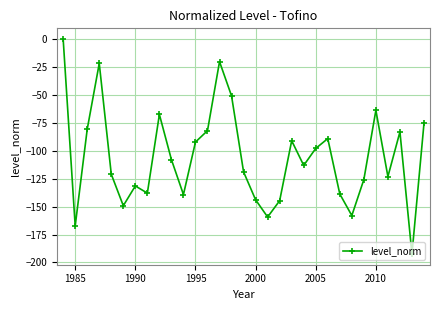

What is the difference between the second highest and second lowest values?

147.1